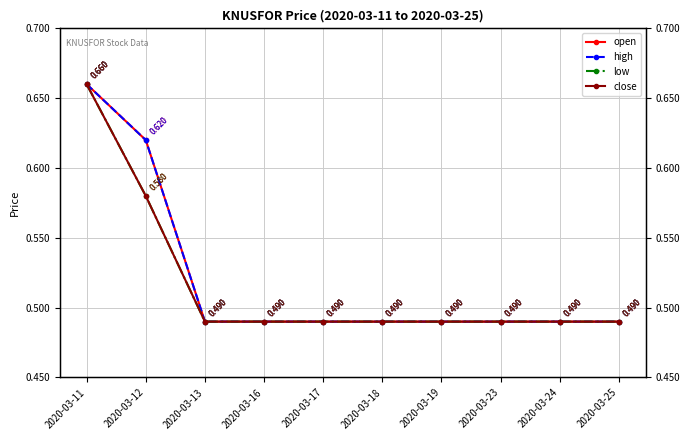

Which category has the lowest value in the close series?

2020-03-13